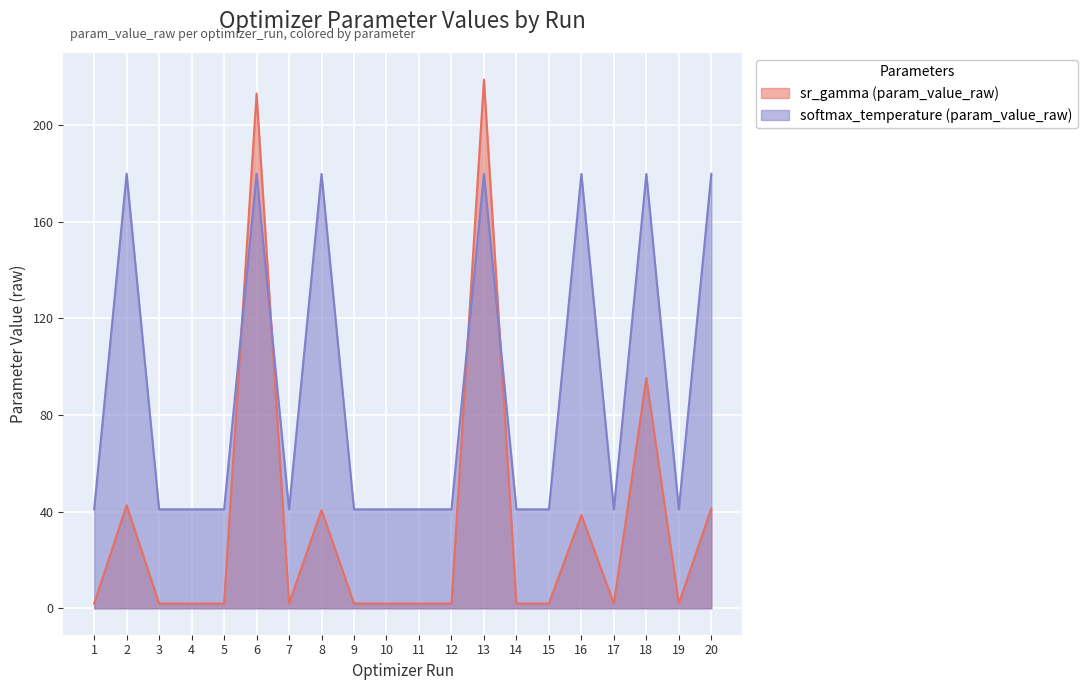

At how many categories does at least one series exceed 180?

2